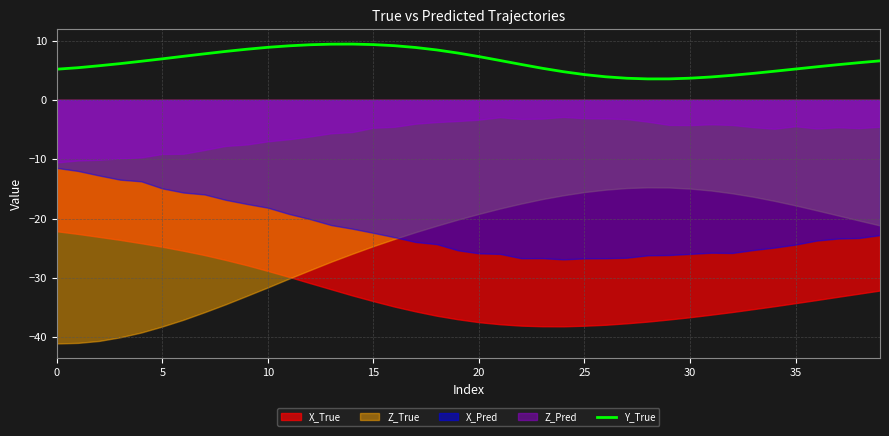

How many data points are less than 6?

19